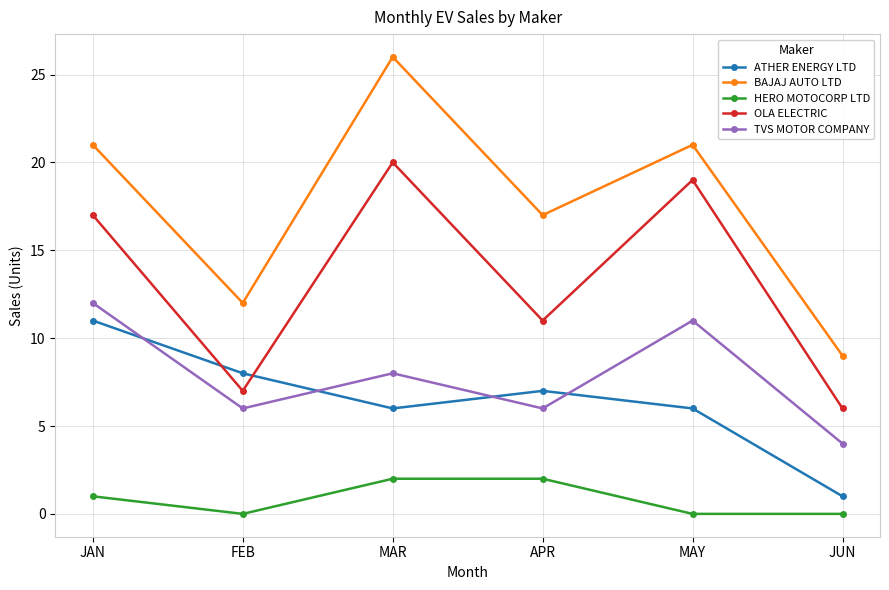

What is the label of the 4th point from the right?

MAR